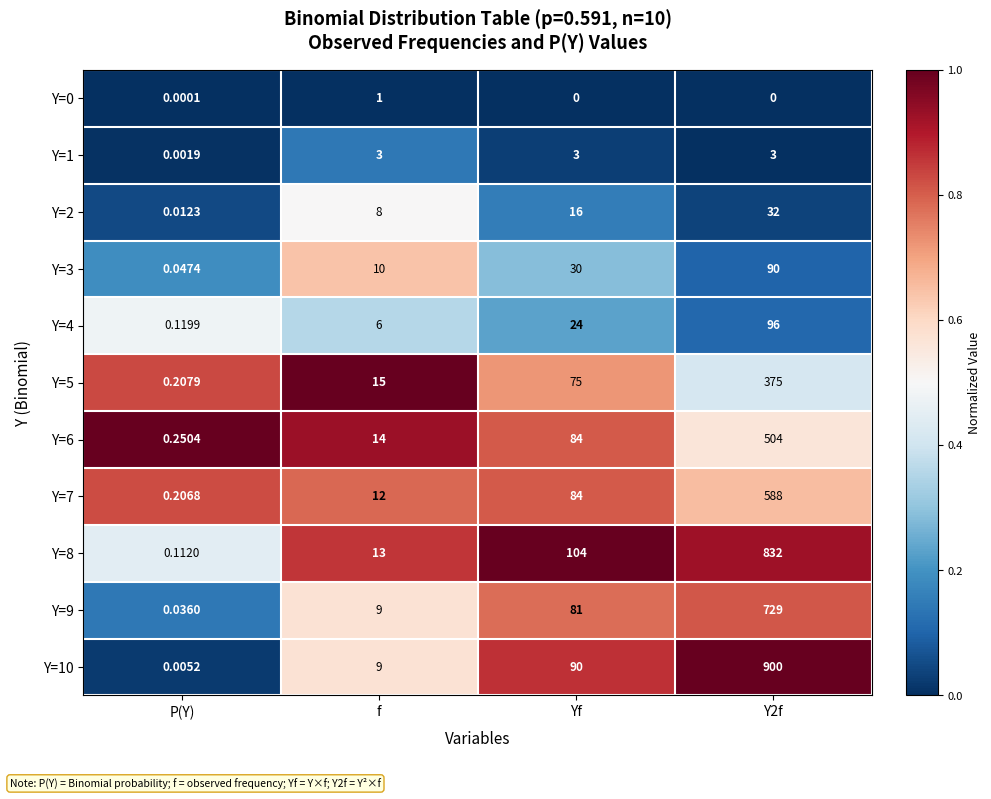

What is the difference between the highest and lowest values at Yf?

104.0